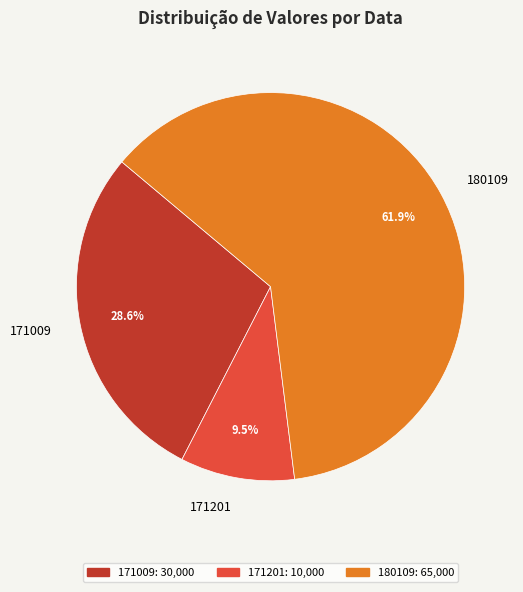

Between 171201 and 180109, which is larger?

180109